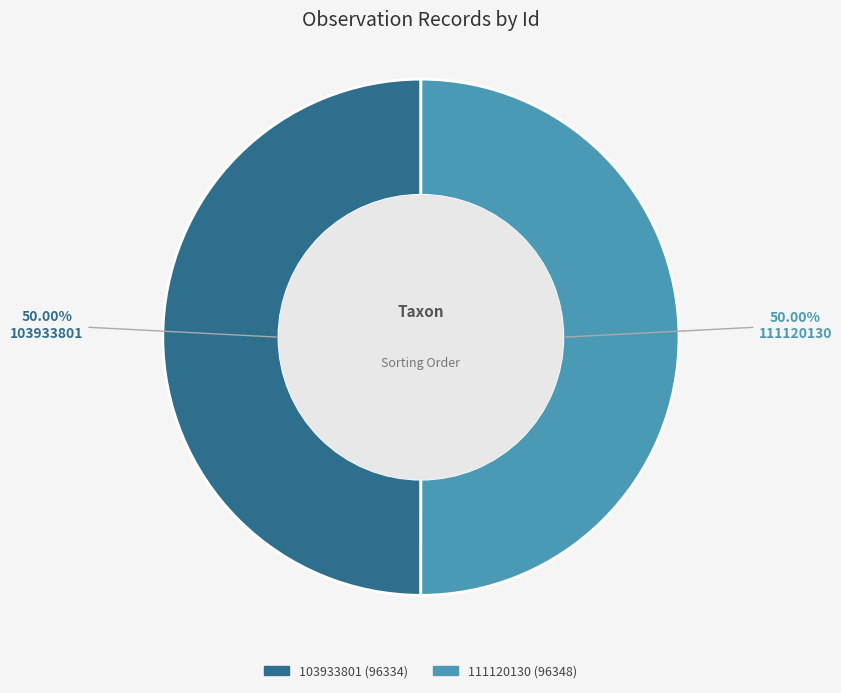

What percentage is the 111120130 slice, to the nearest percent?

50%